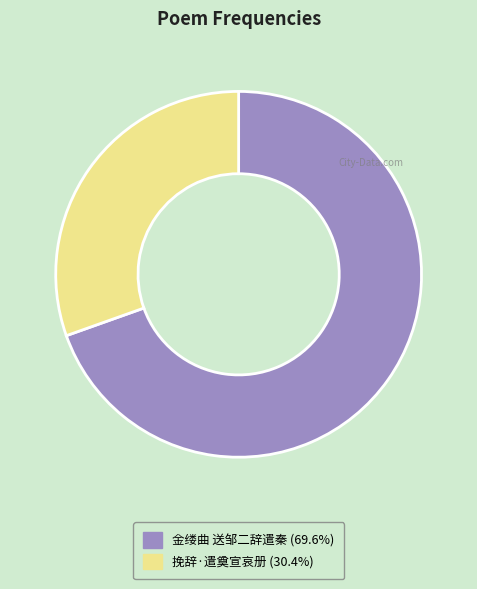

Combined, do 金缕曲 送邹二辞遣秦 and 挽辞·遣奠宣哀册 account for over 50%?

Yes